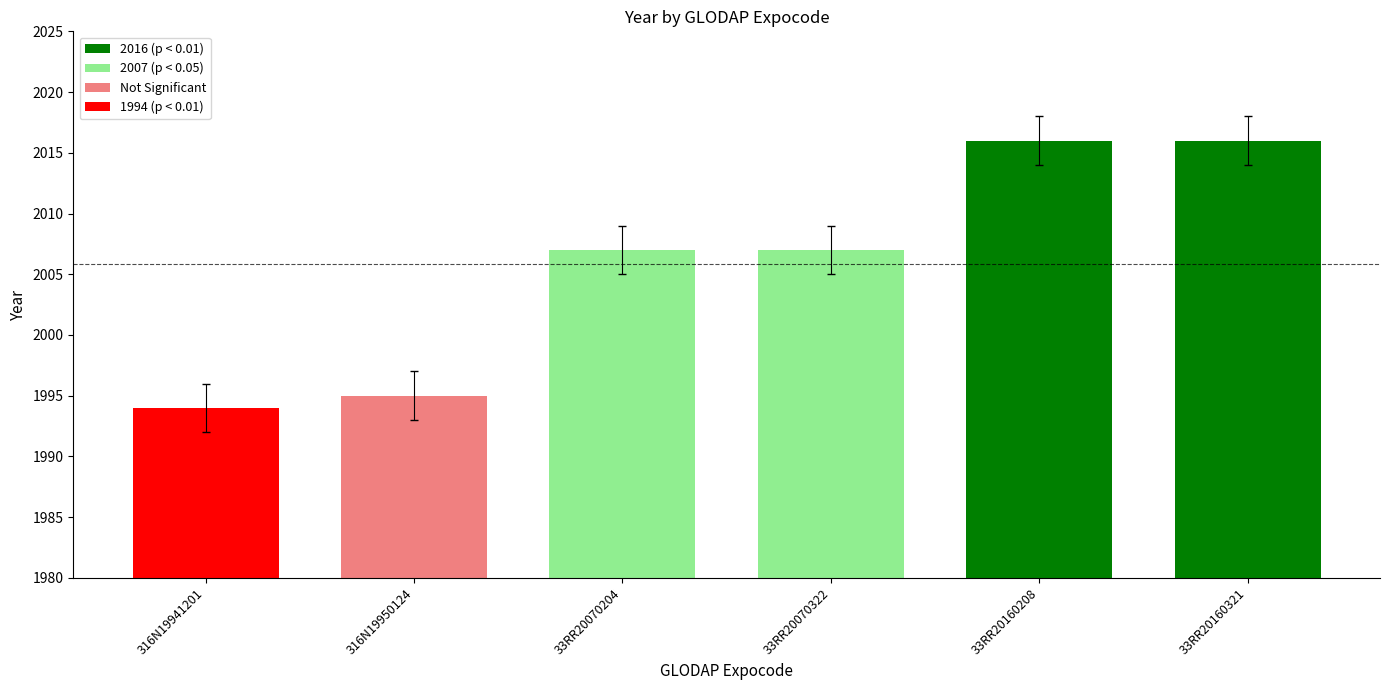

What position from the right is 33RR20160208?

2